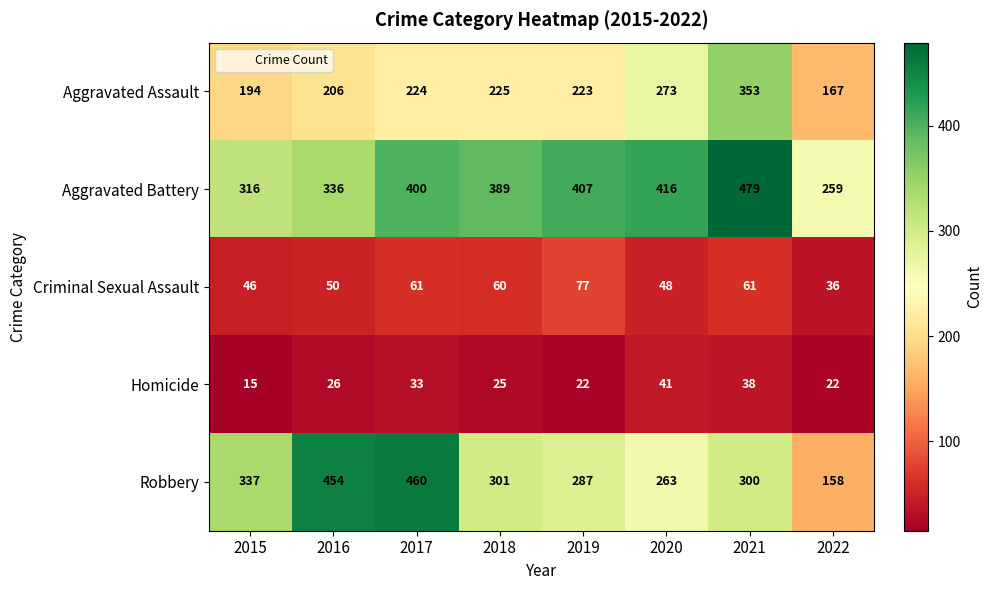

What is the difference between the Aggravated Assault values at 2021 and 2020?

80